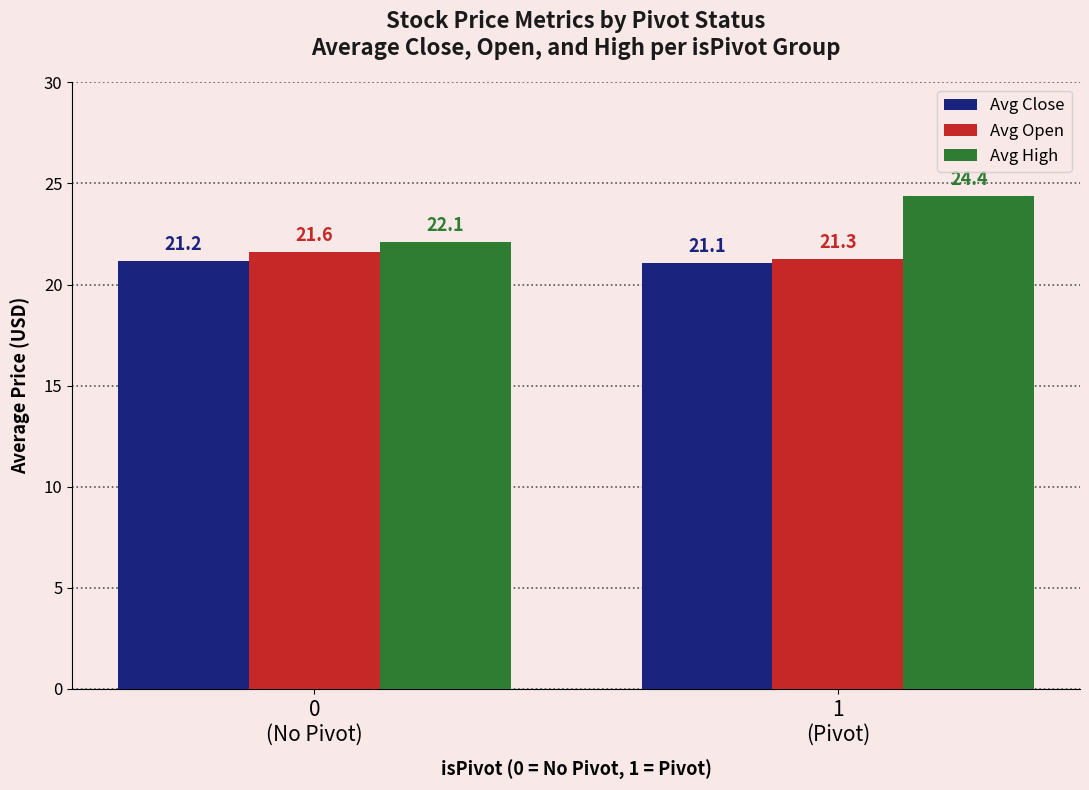

What is the value of the Avg Open bar at the 1st from the left?

21.6